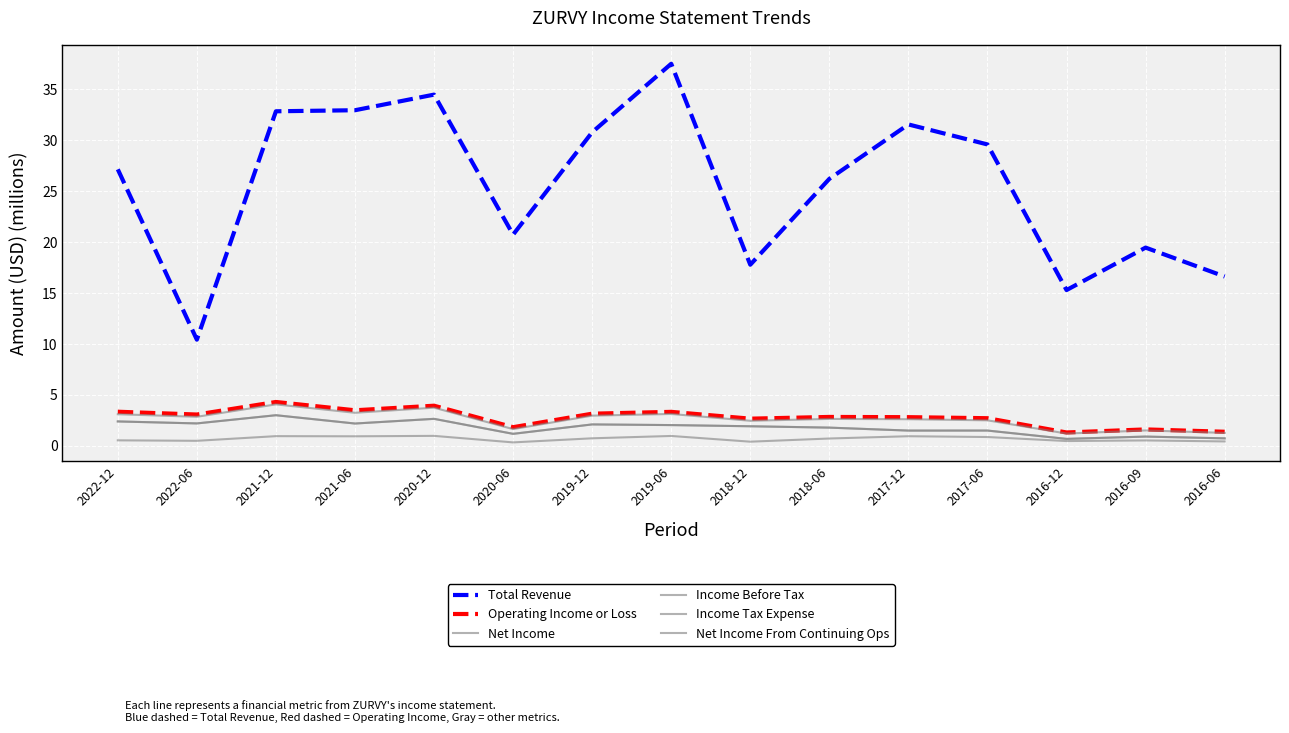

In Net Income, how many points are lower than both neighbors (excluding endpoints)?

5